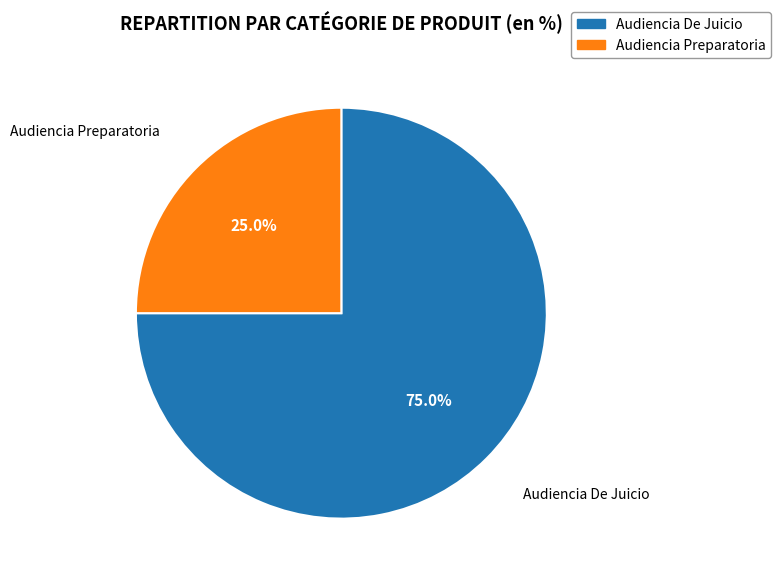

What percentage is the Audiencia De Juicio slice, to the nearest percent?

75%